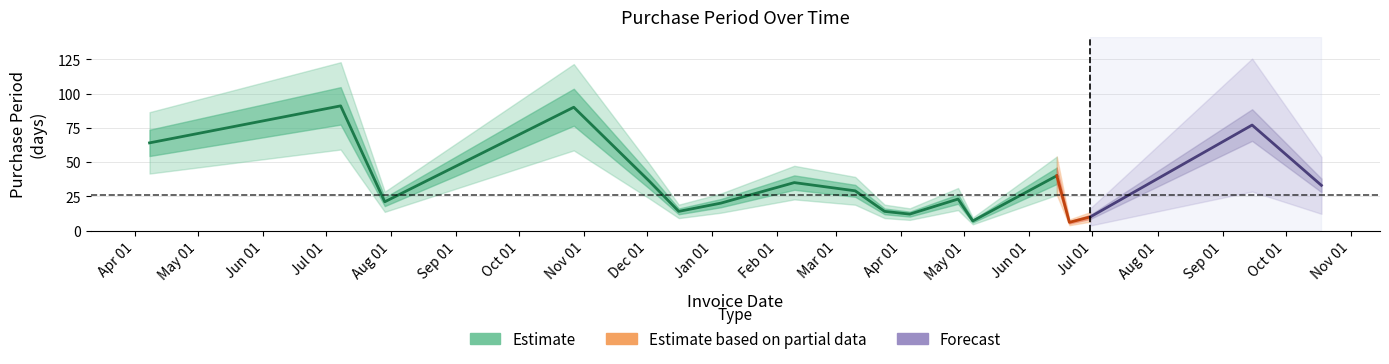

Does the chart display data point markers on the line(s)?

No